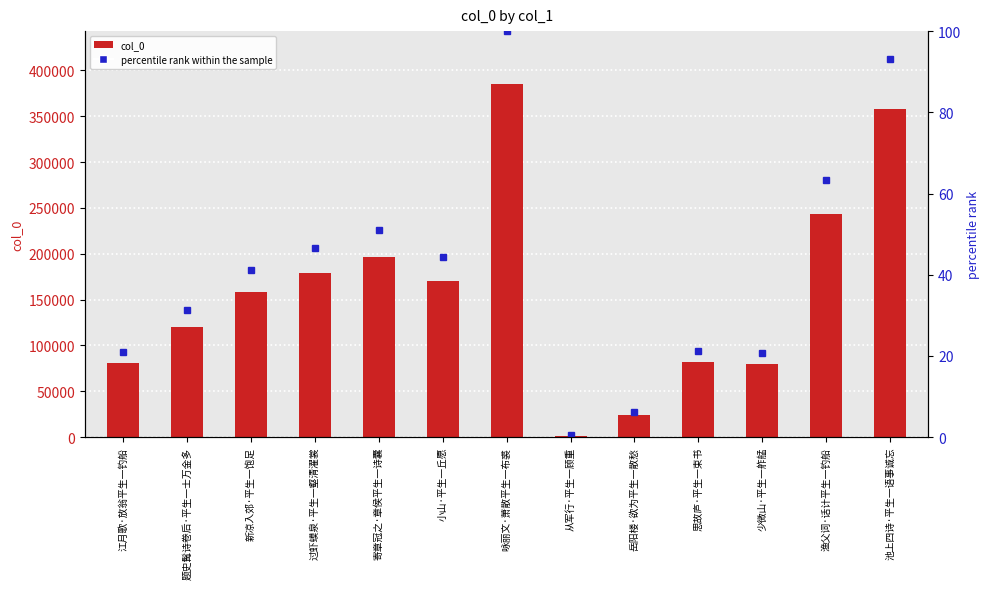

What is the average value of the col_0 series?

160068.3